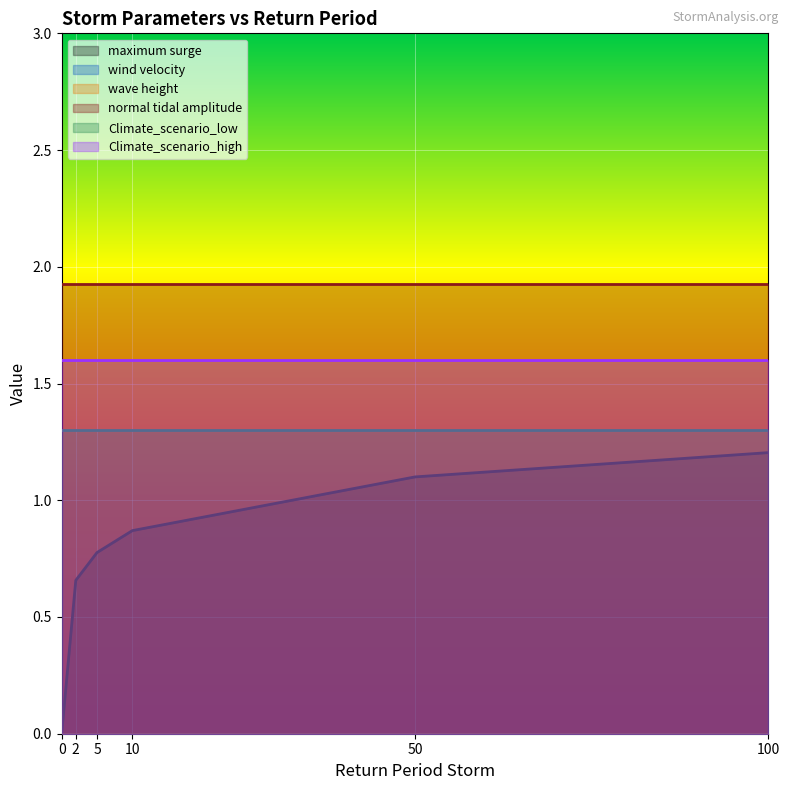

Between 0 and 2, which series saw the biggest shift?

maximum surge